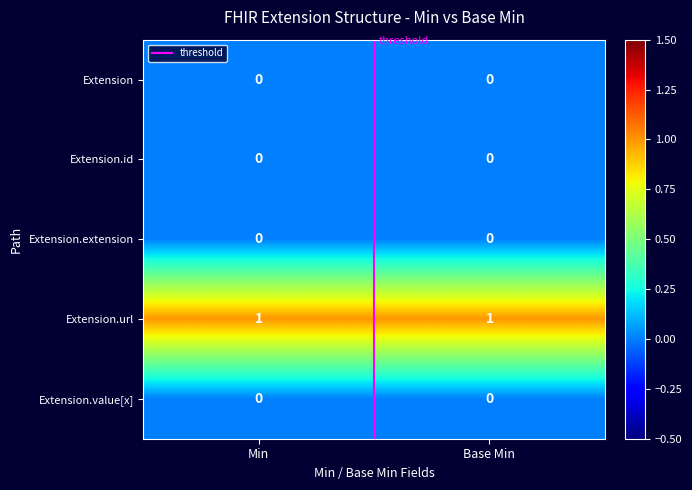

Is it true that Extension.extension equals 0 at Min?

True